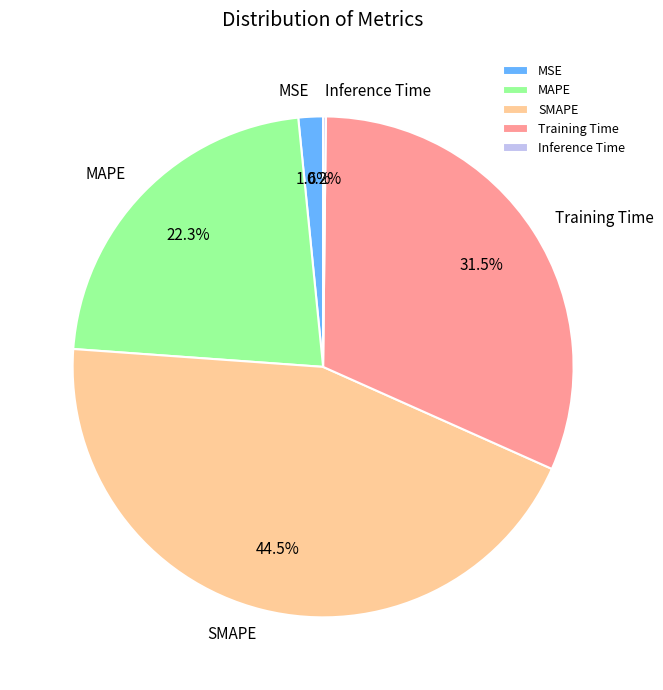

Which has a higher value, MAPE or SMAPE?

SMAPE